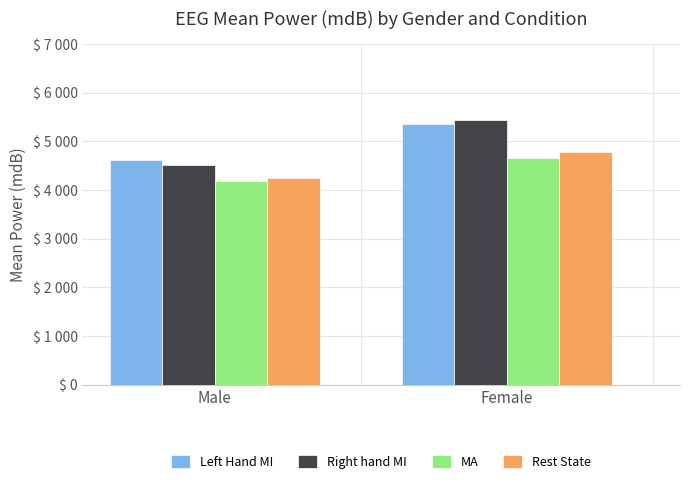

What is the greatest value displayed?

5442.3